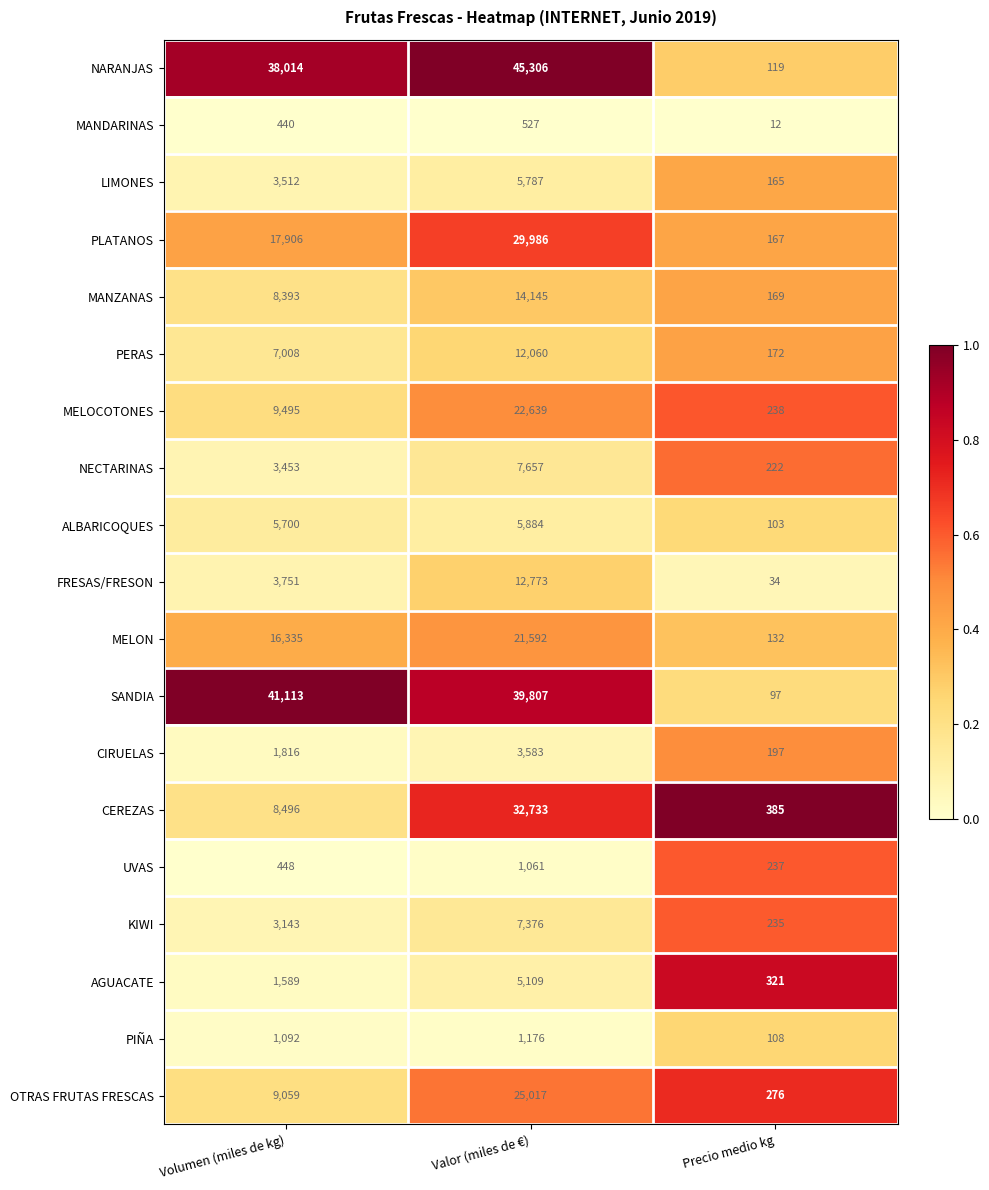

Which series has the widest spread of values?

NARANJAS